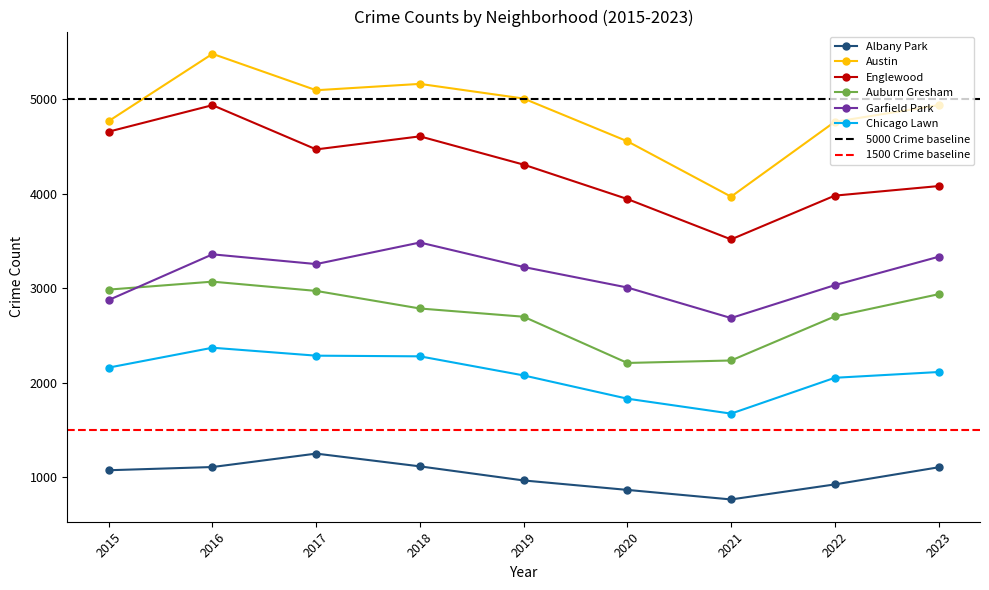

What is the minimum value for Garfield Park?

2686